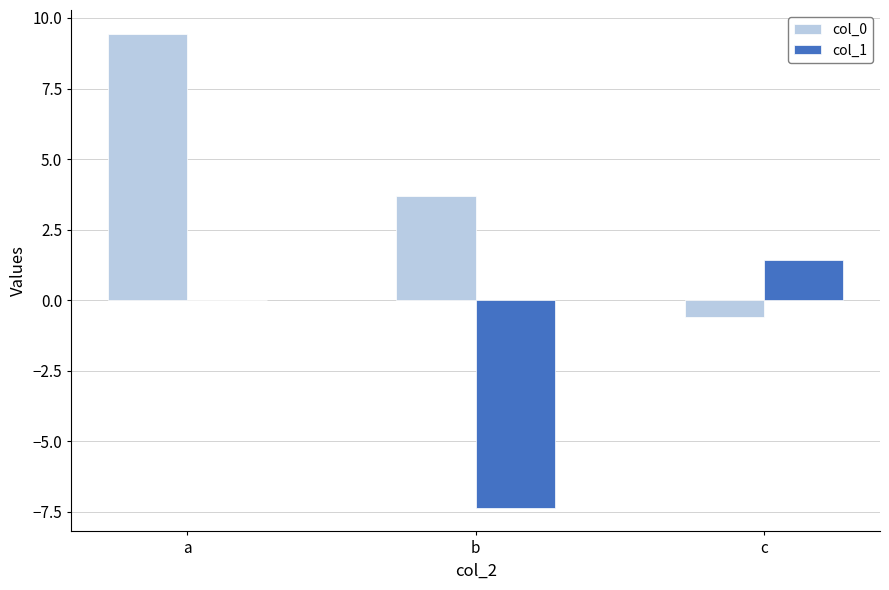

What is the spread (max minus min) of values at c?

2.0